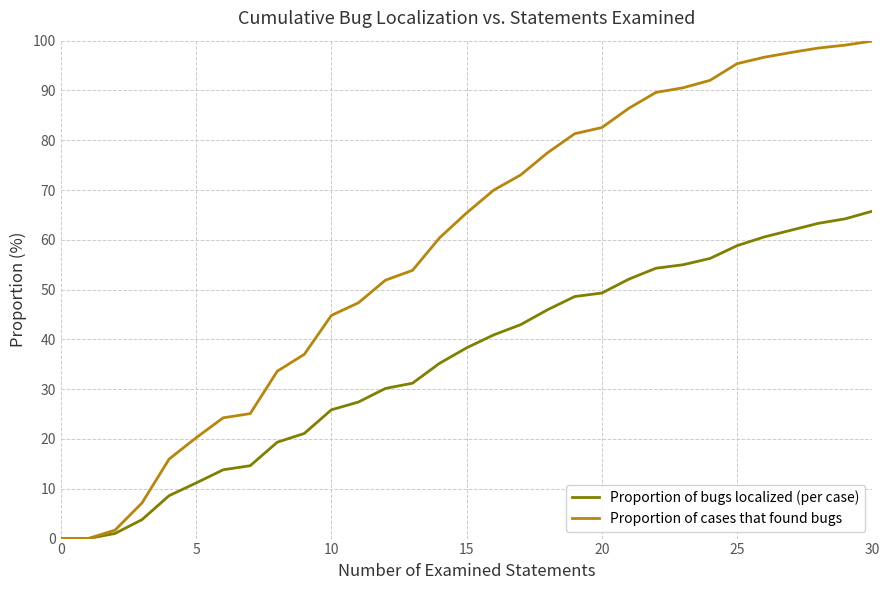

List the series in order of their overall mean, highest first.

Proportion of cases that found bugs, Proportion of bugs localized (per case)